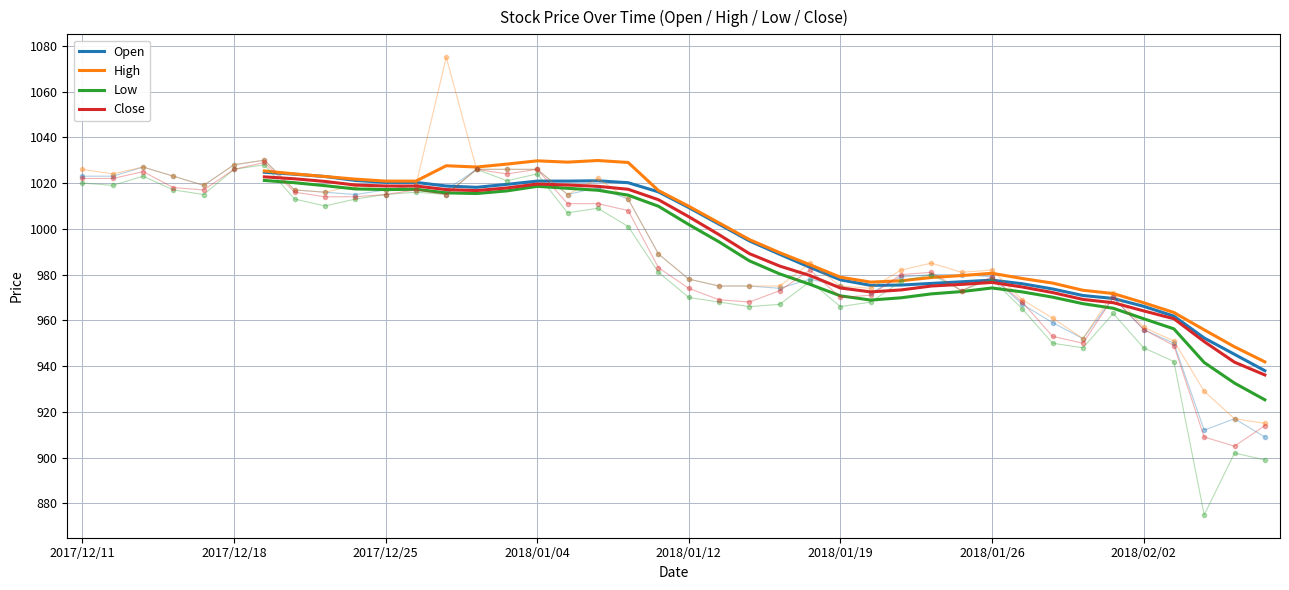

What is the lowest value of the Low series?

925.3